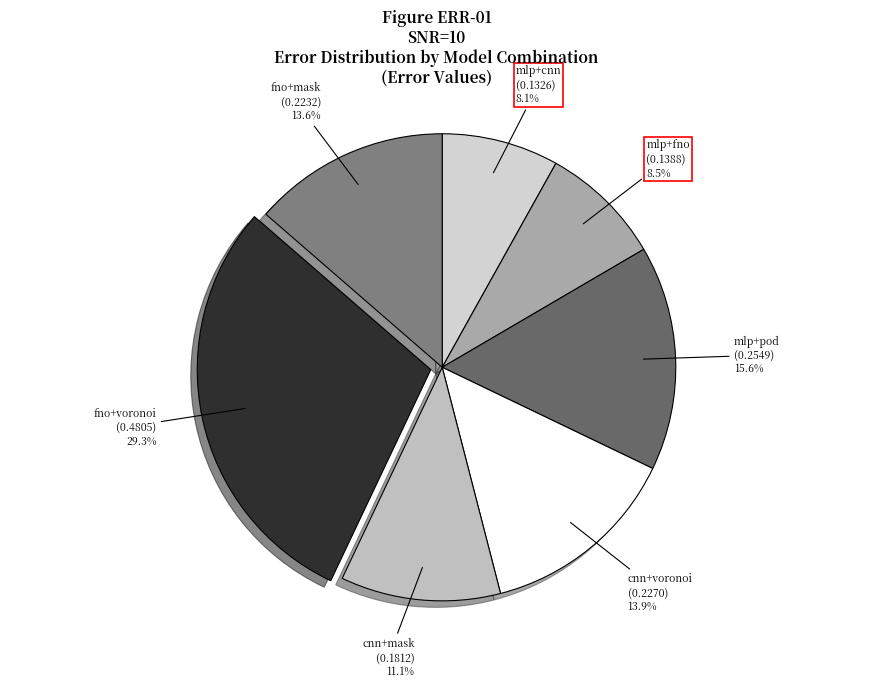

Which slice is the largest?

fno+voronoi